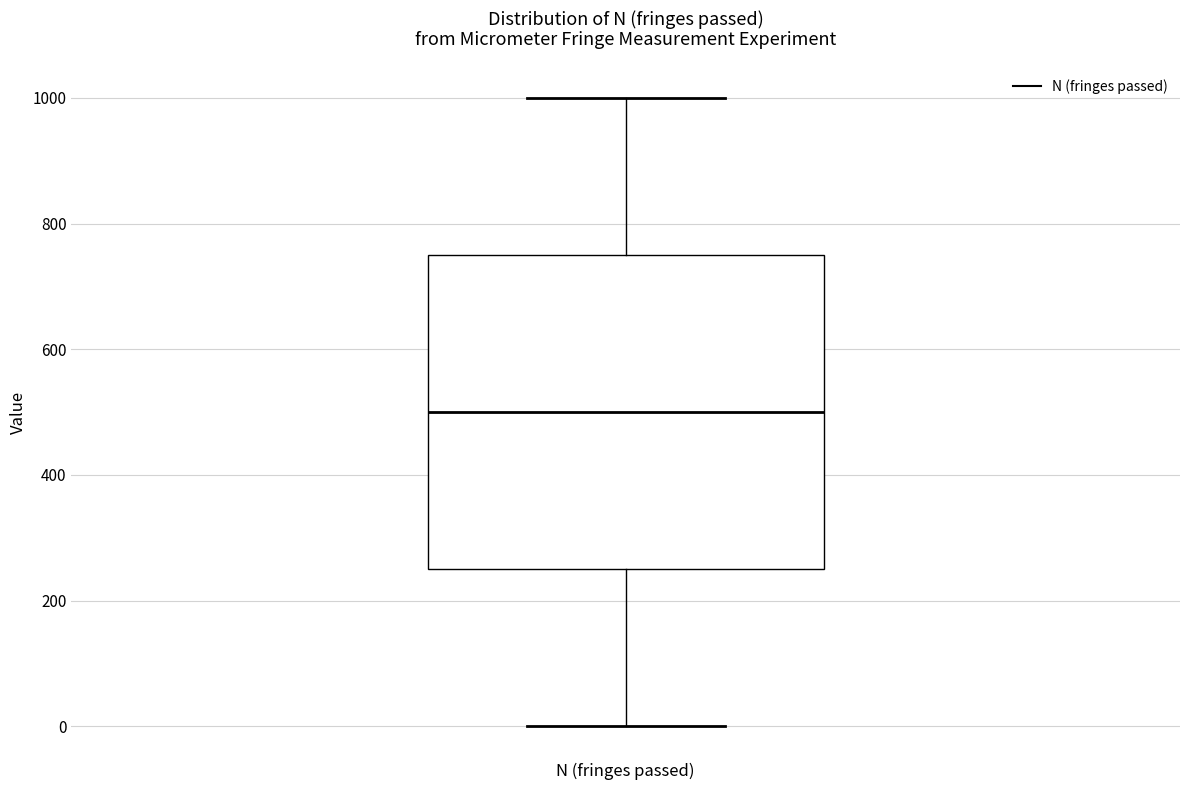

Read this box plot against the y-axis: the position of the median line, the range covered by the box, and the ends of both whiskers. The values are not printed on the chart, so give them approximately, as read against the axis.

median 500, box 260 to 760, whiskers 0 to 1000